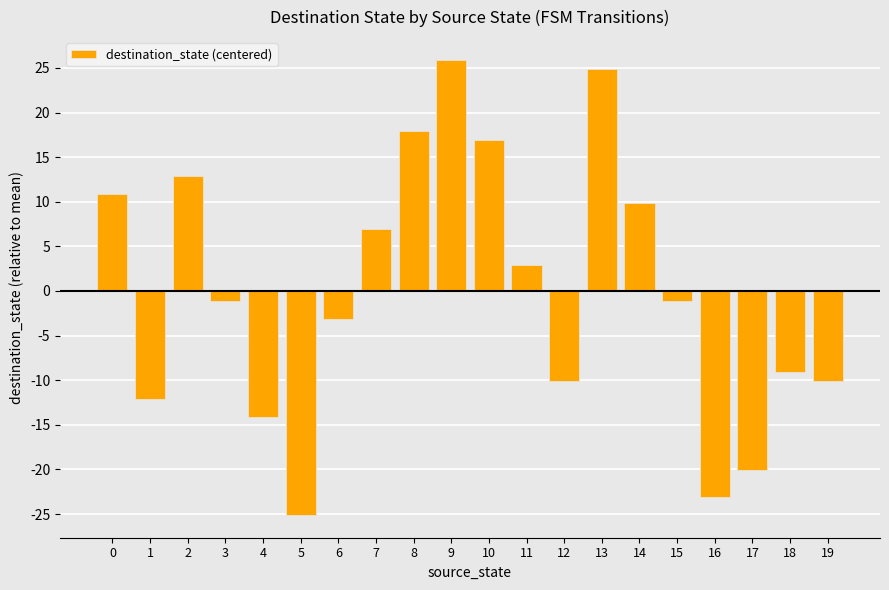

What is the change in value from 5 to 19?

+15.0